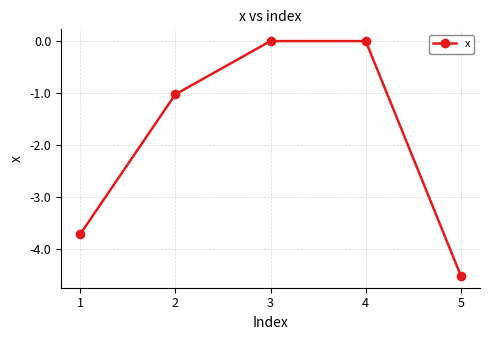

The value at 1 is -3.7. True or false?

True